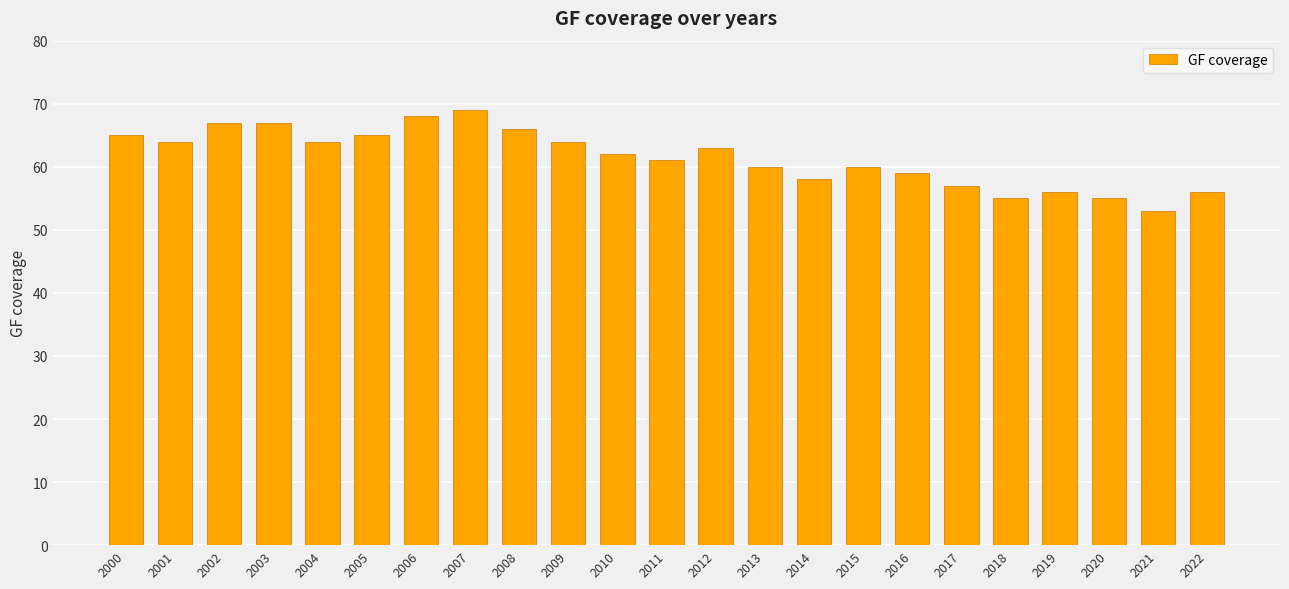

True or false: the data shows 110 at 2006.

False